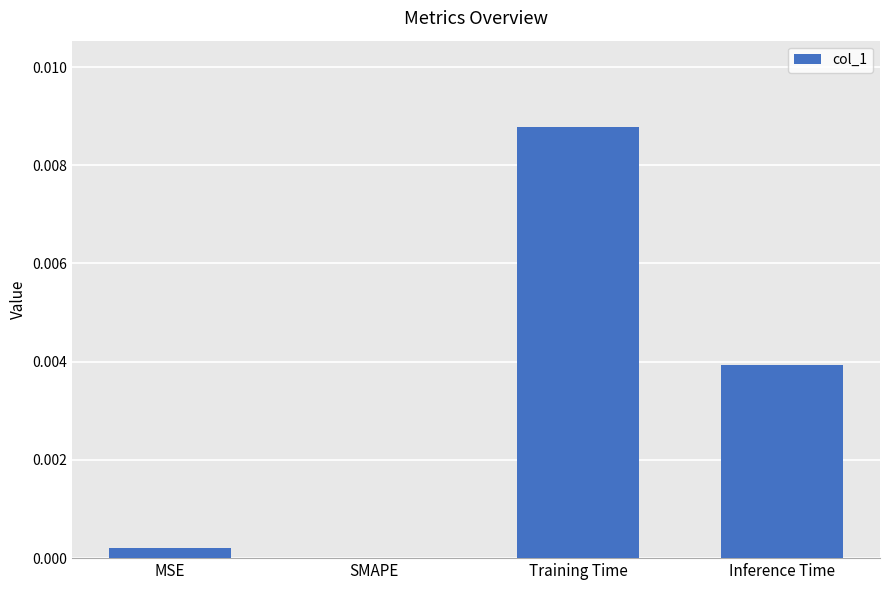

Which category has the highest value across all series?

Training Time